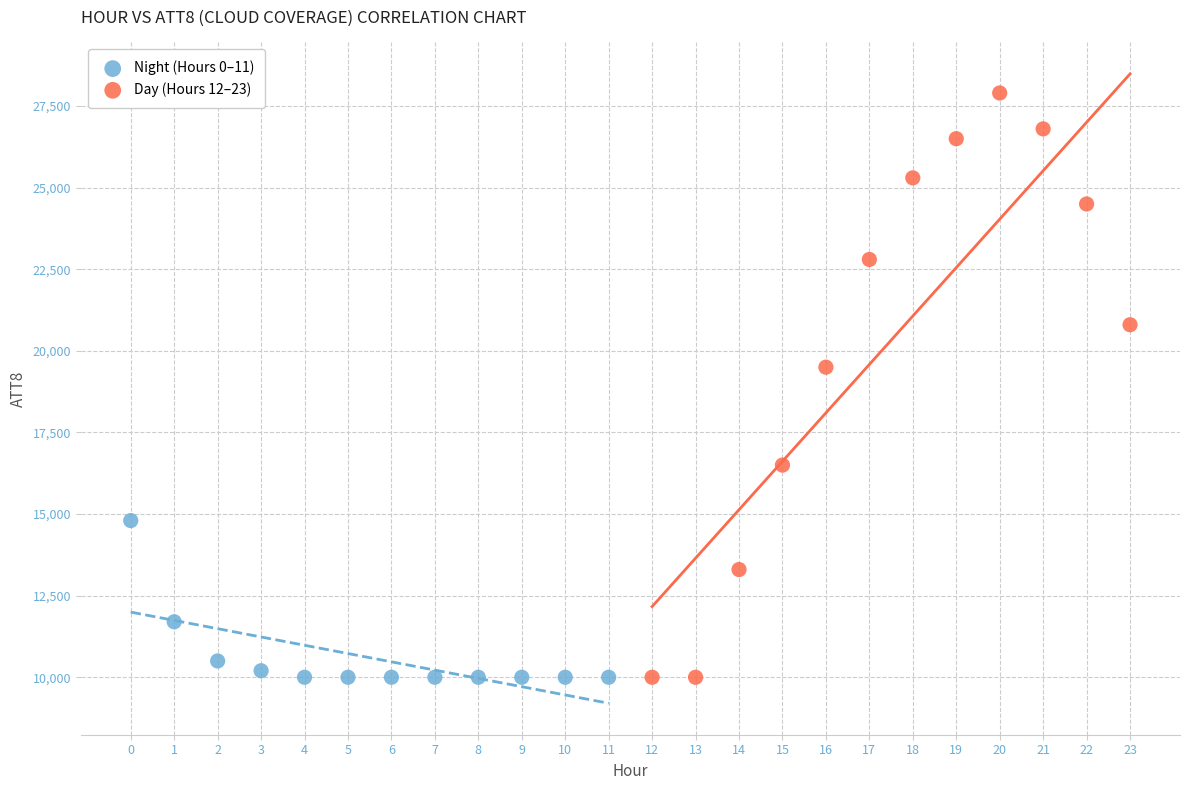

What are all the series names shown in the legend?

Night (Hours 0–11), Day (Hours 12–23)